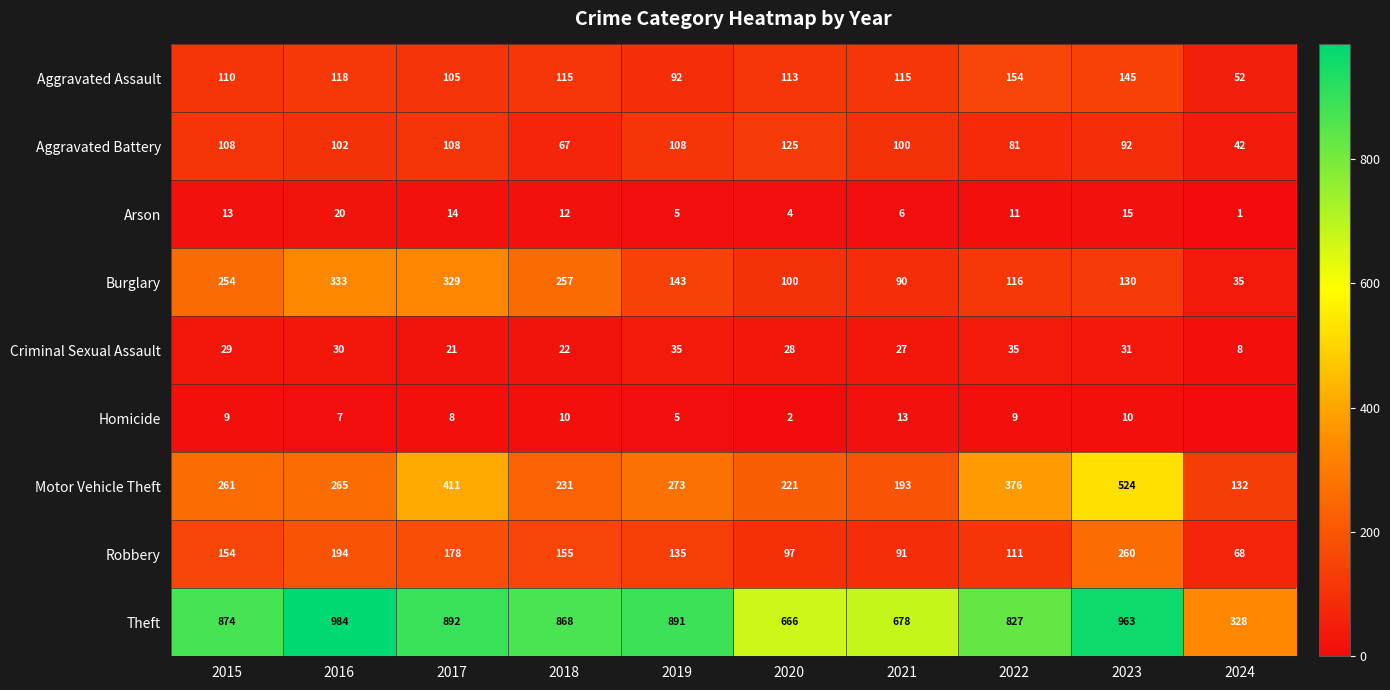

At which category is the sum across all series the highest?

2023